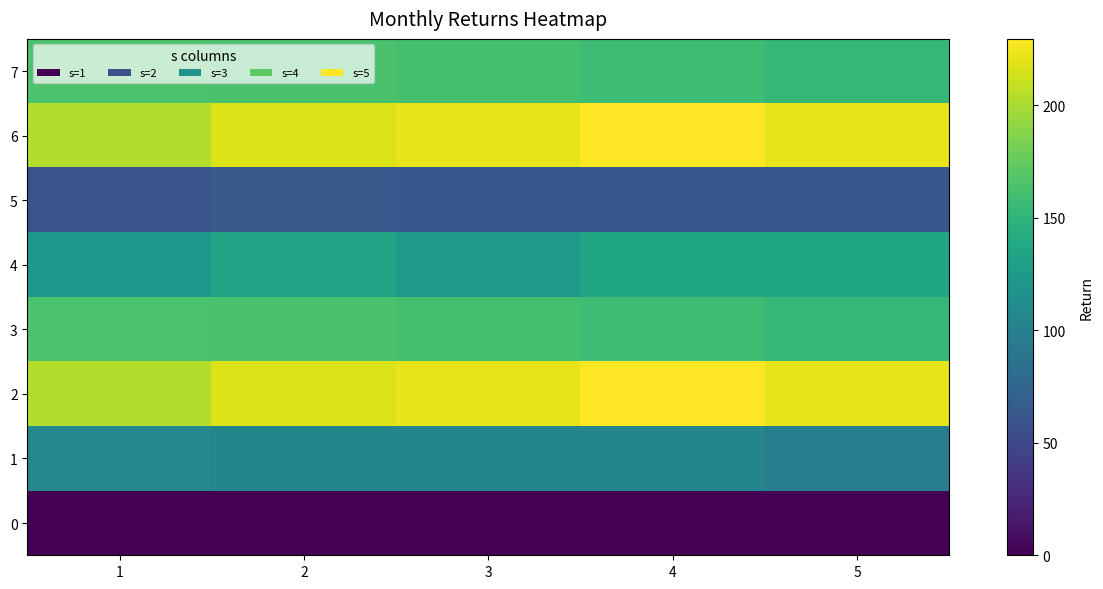

Between 2 and 4, which is larger?

2